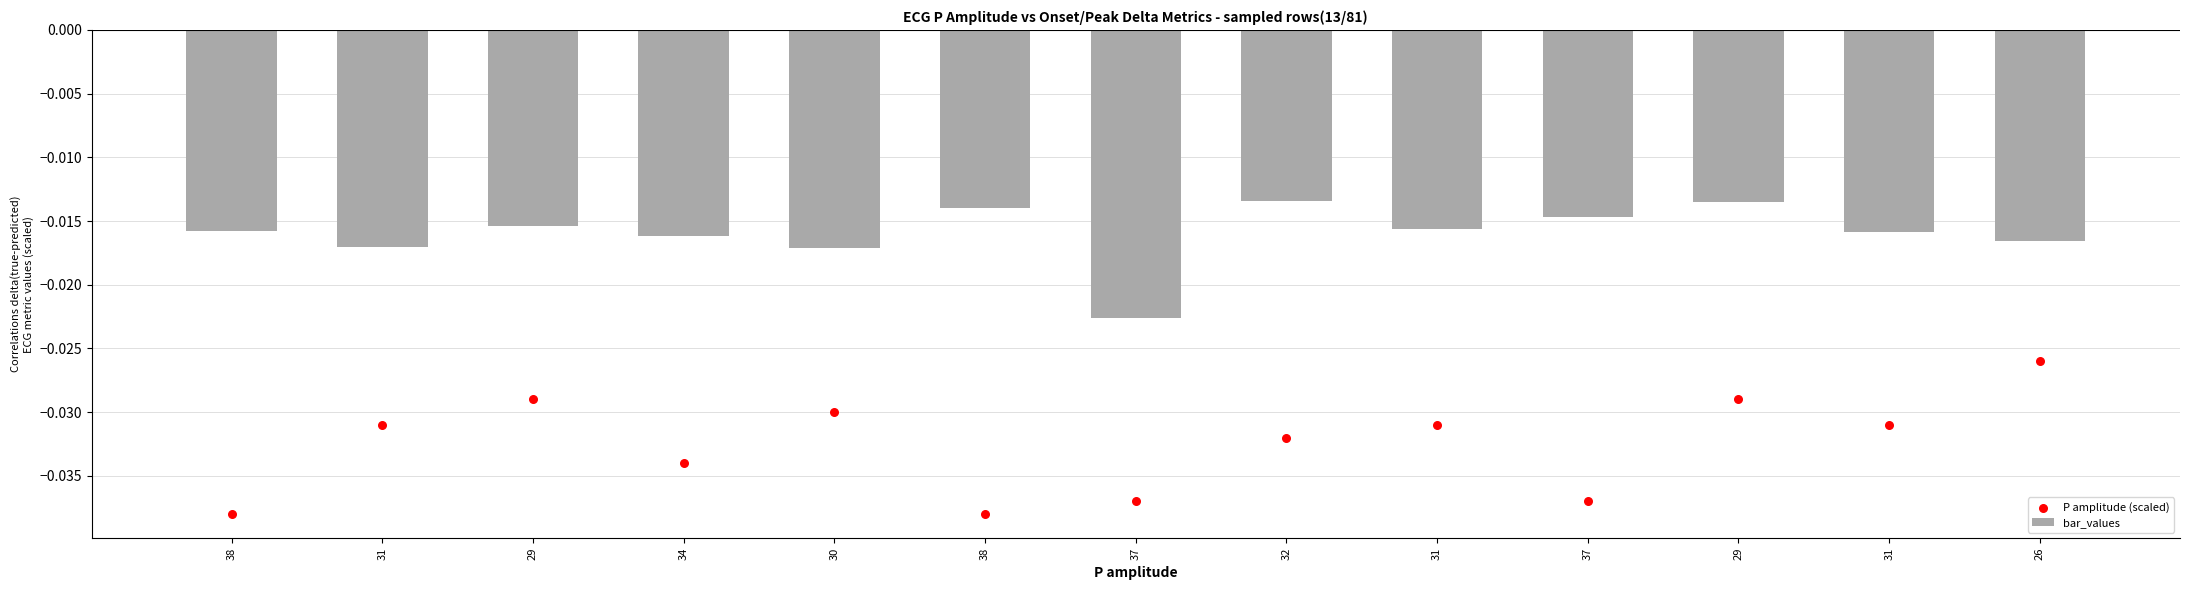

What are all the series names shown in the legend?

bar_values, P amplitude (scaled)